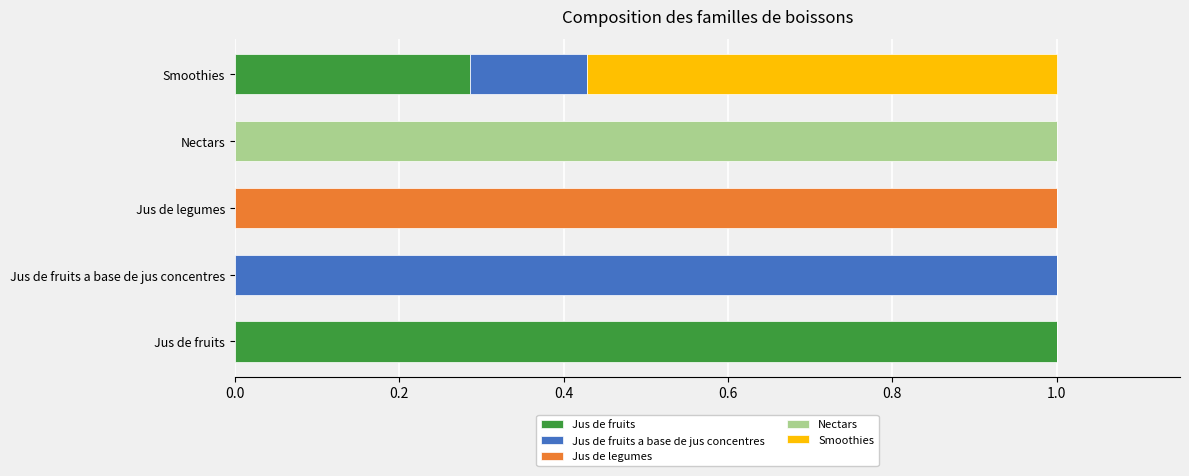

What is the maximum value for Jus de fruits?

1.0